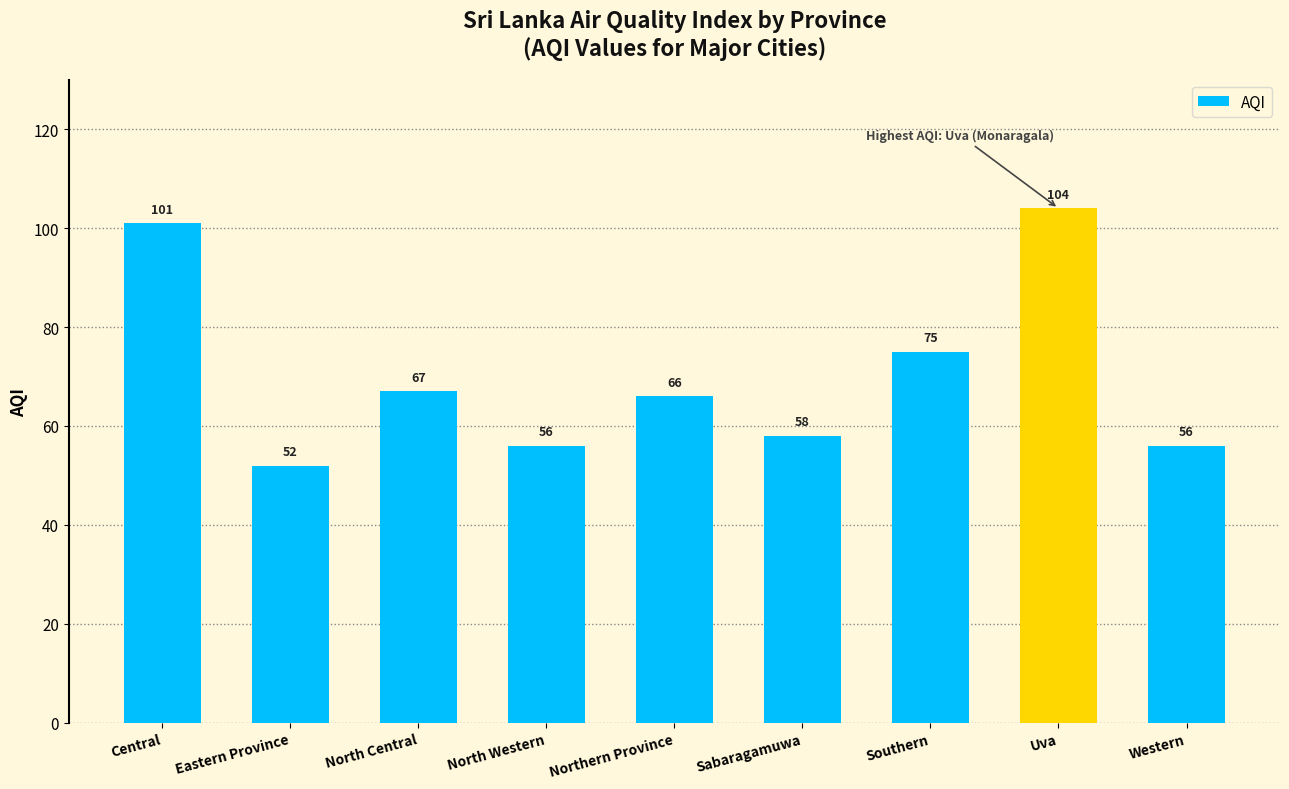

What is the value of the 8th bar from the left?

104